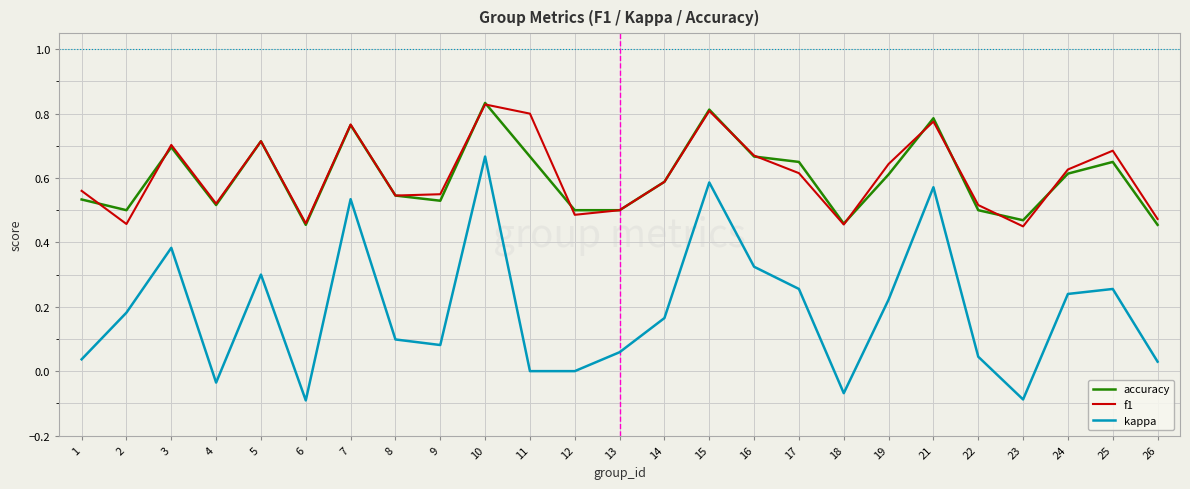

At which label does f1 reach its peak?

10